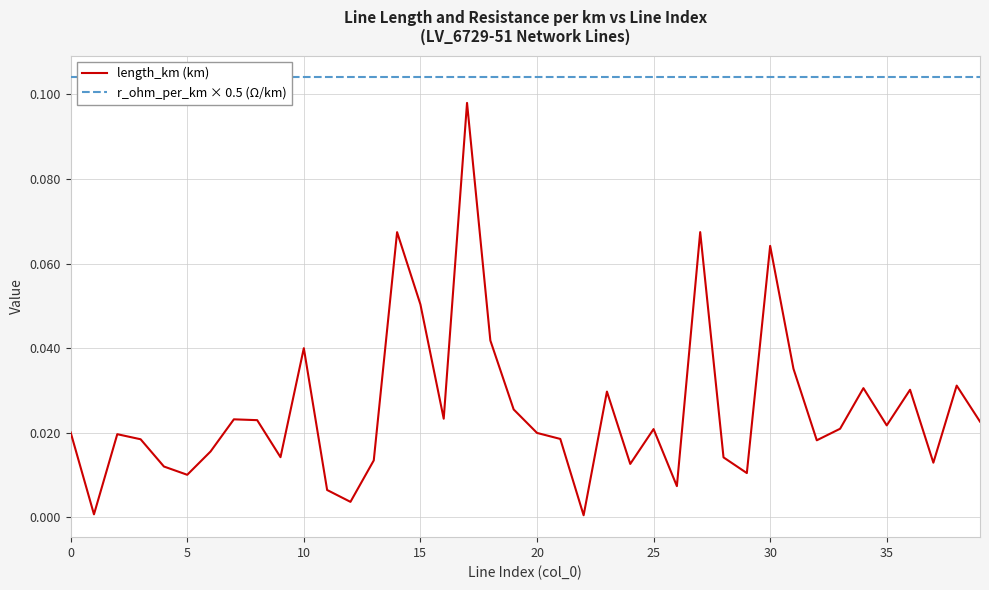

The r_ohm_per_km × 0.5 (Ω/km) series shows 0.0 at 16. True or false?

False